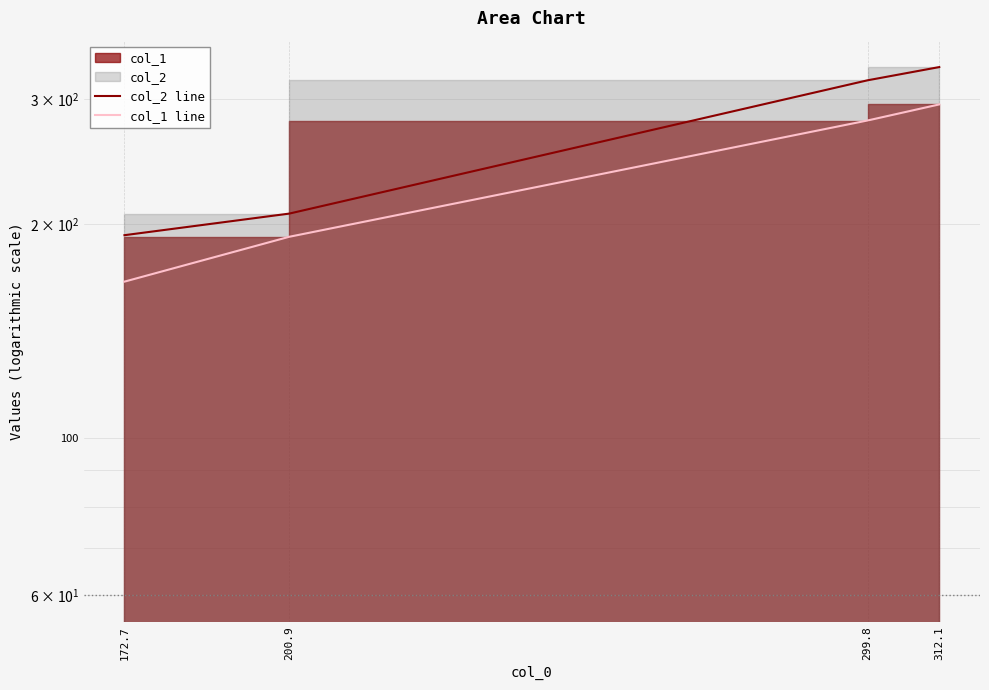

True or false: col_2 line and col_1 line cross at least once.

False